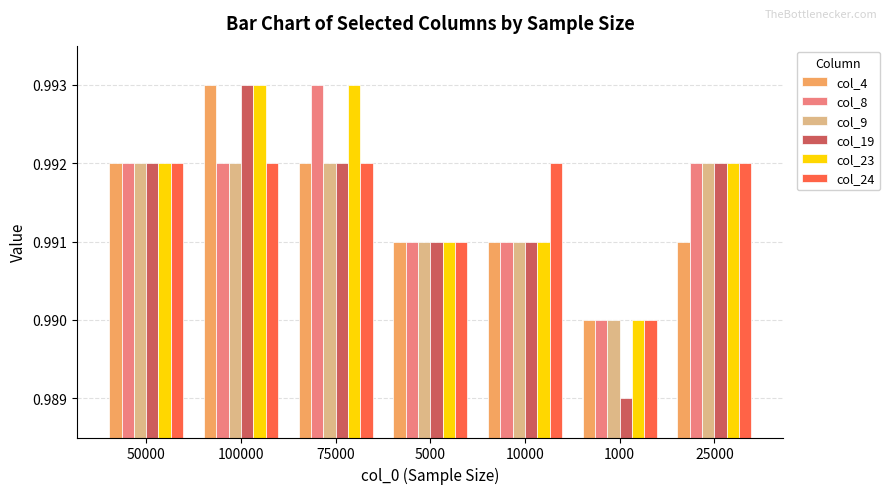

Which series has the widest spread of values?

col_19